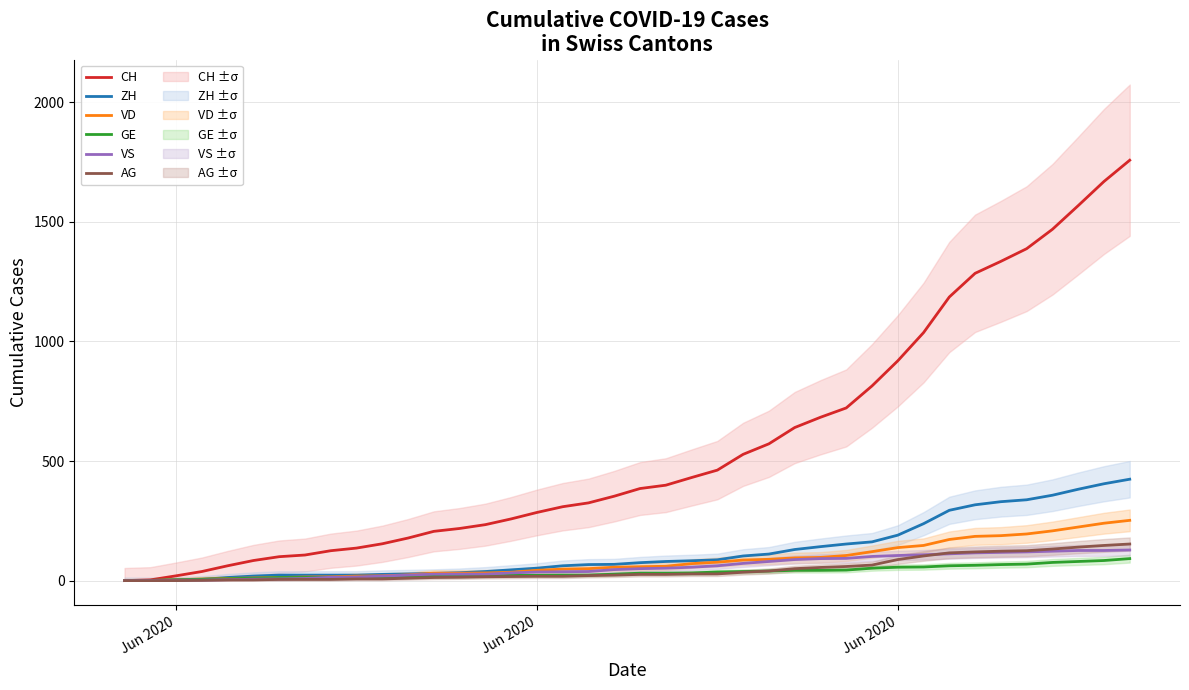

How many lines are shown in the chart?

6